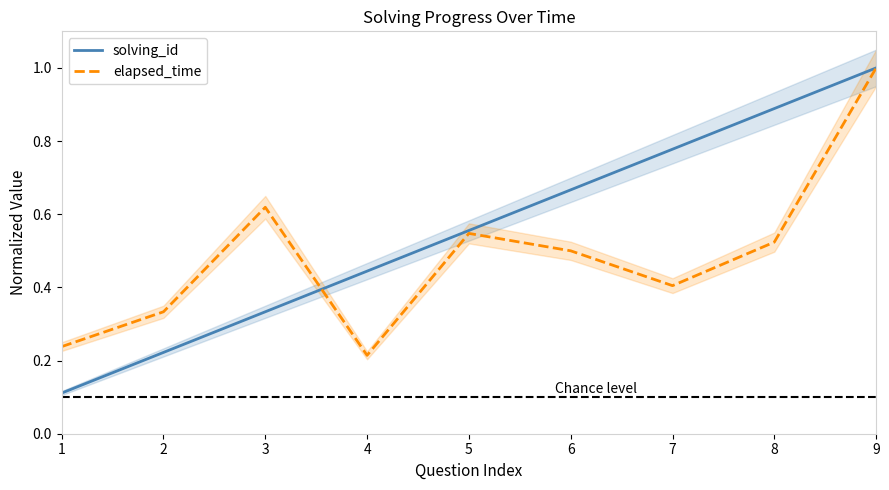

At which label is solving_id closest to 0?

1